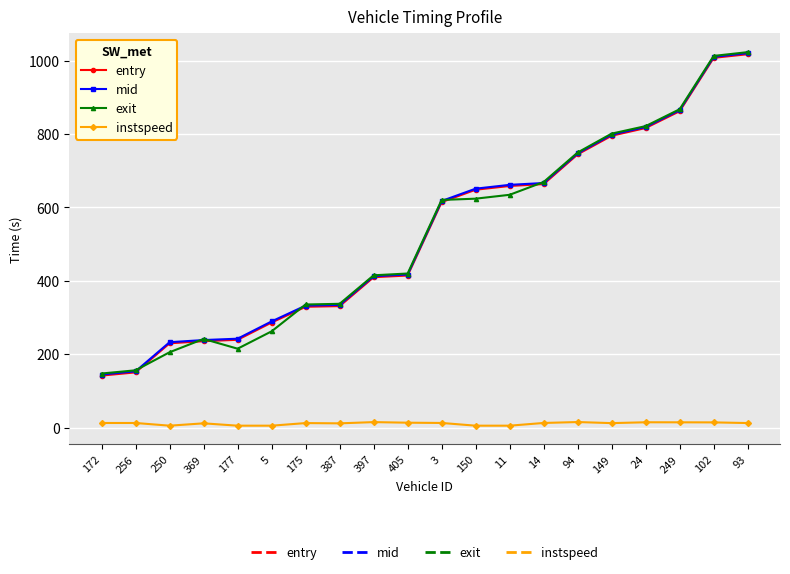

How many lines are shown in the chart?

4